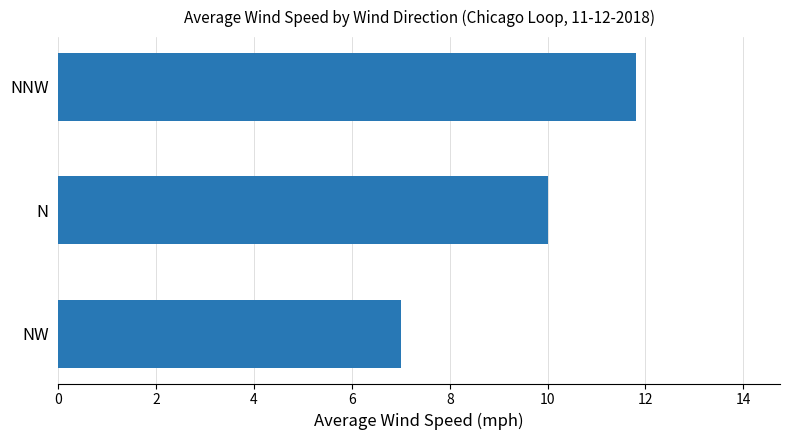

Where is the data nearest to the value 9?

N